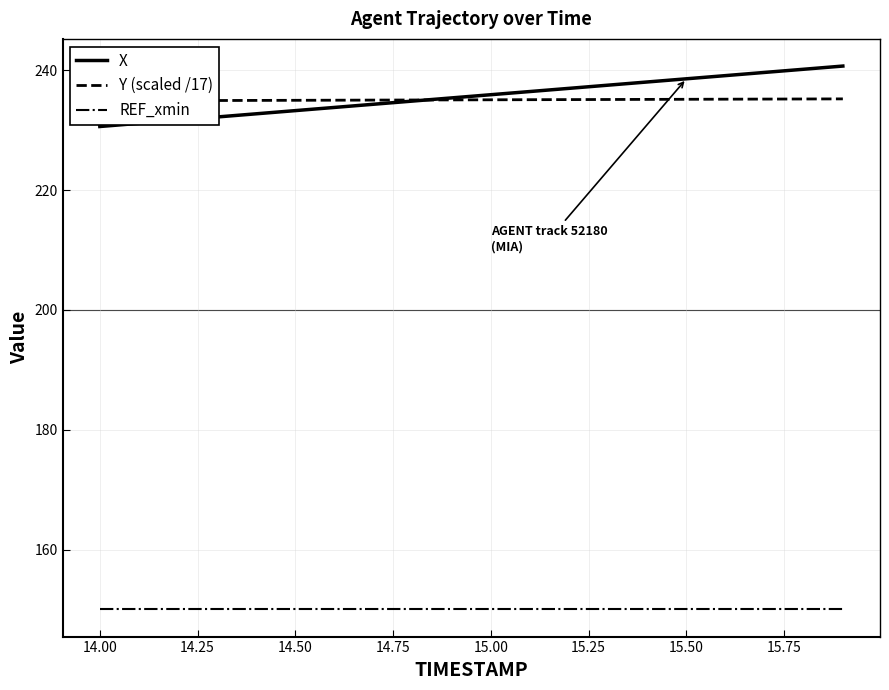

What is the difference between the X values at 15.50 and 14.00?

8.0